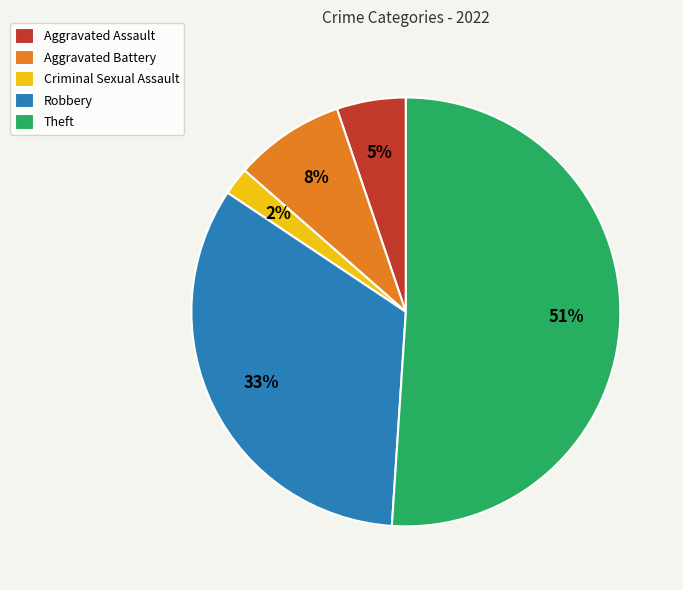

Is Theft the majority of the pie?

Yes